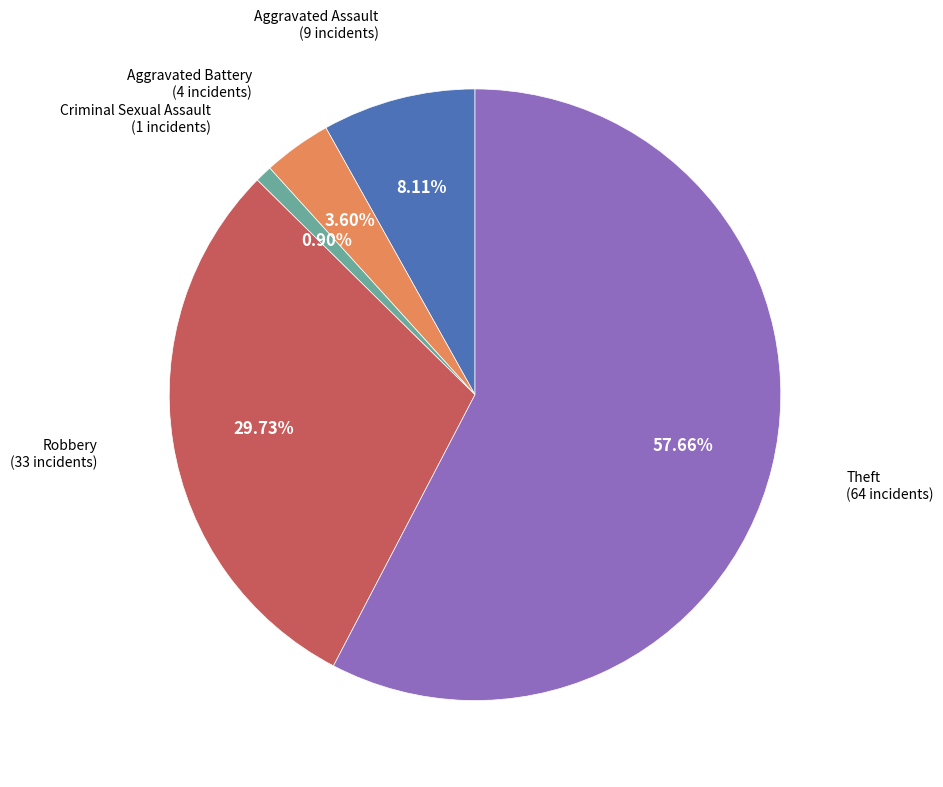

To the nearest percent, what is the average slice percentage?

20%